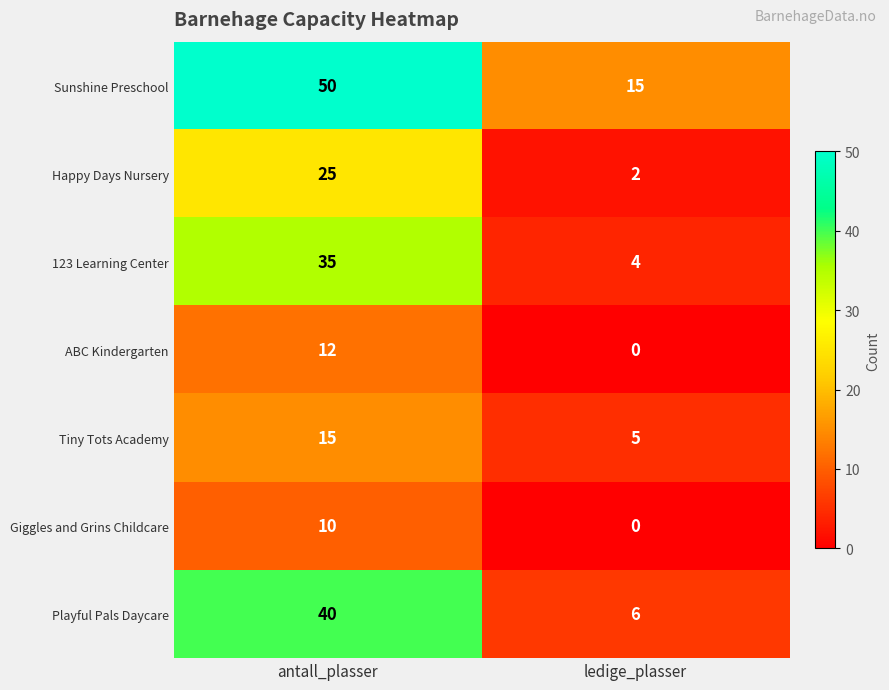

Reading left to right, list all the values displayed in this chart.

Sunshine Preschool: antall_plasser=50	ledige_plasser=15
Happy Days Nursery: antall_plasser=25	ledige_plasser=2
123 Learning Center: antall_plasser=35	ledige_plasser=4
ABC Kindergarten: antall_plasser=12	ledige_plasser=0
Tiny Tots Academy: antall_plasser=15	ledige_plasser=5
Giggles and Grins Childcare: antall_plasser=10	ledige_plasser=0
Playful Pals Daycare: antall_plasser=40	ledige_plasser=6